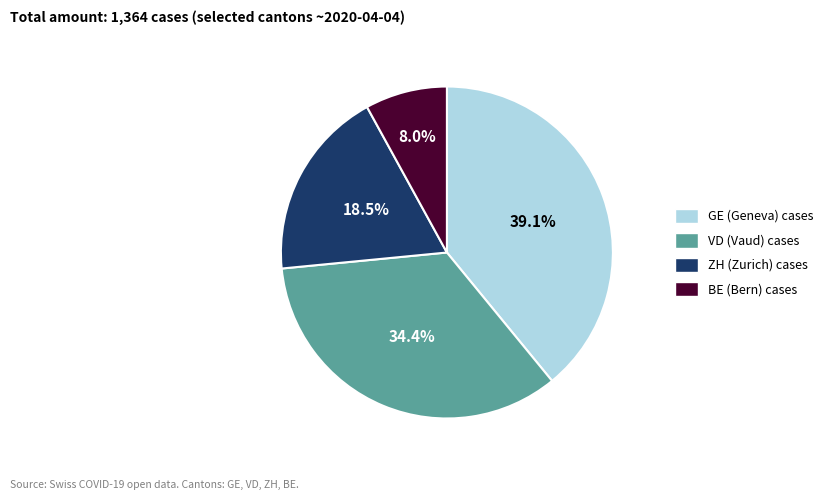

Does any single category account for the majority?

No